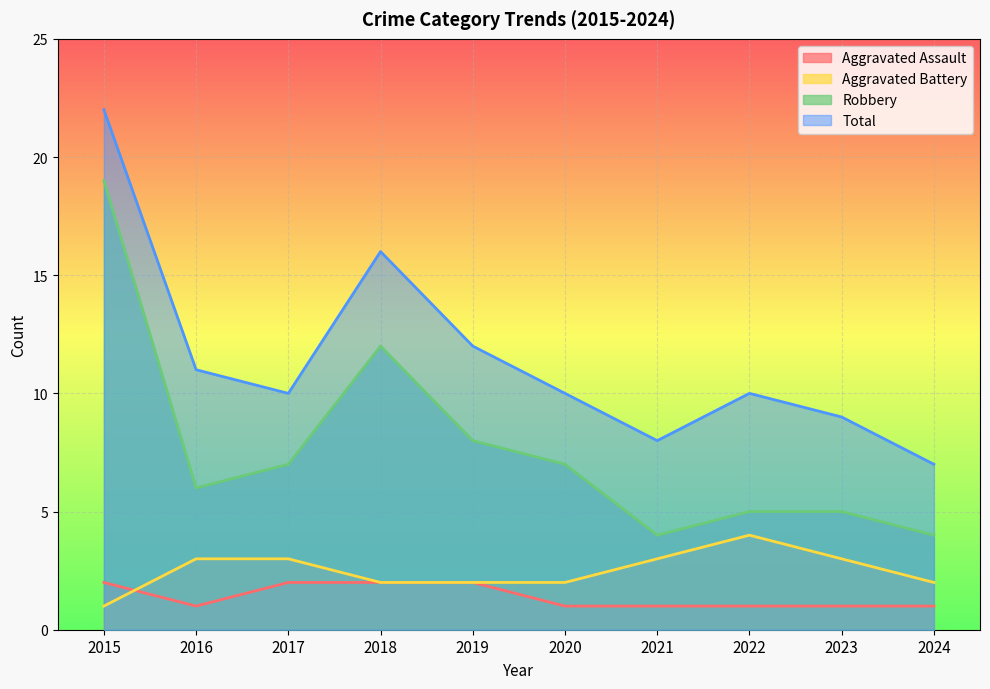

At which category is the sum across all series the highest?

2015